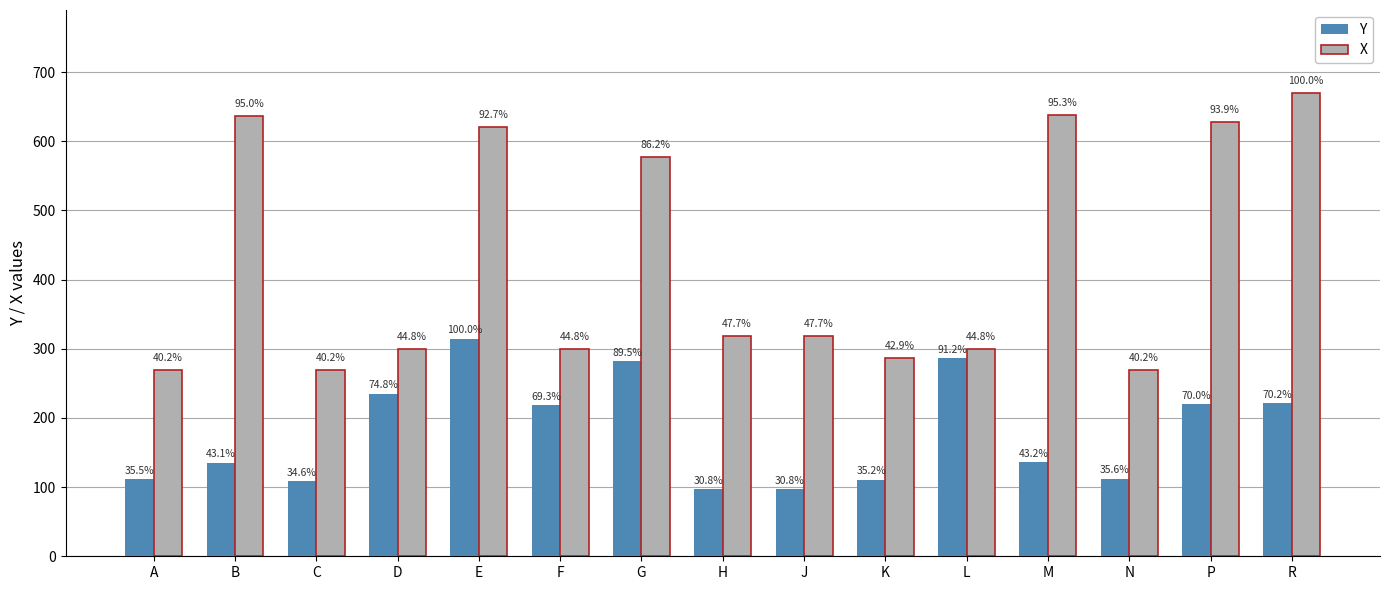

The value of X at R is 669.3. True or false?

True